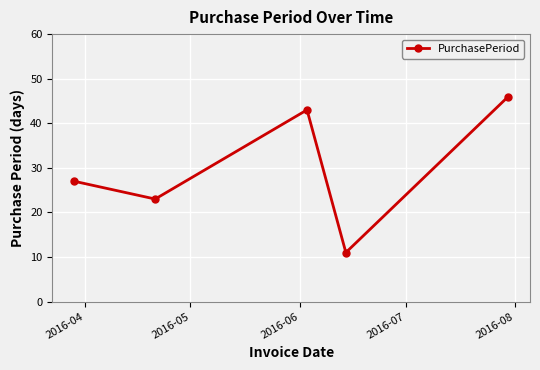

What is the difference between the maximum and minimum values?

35